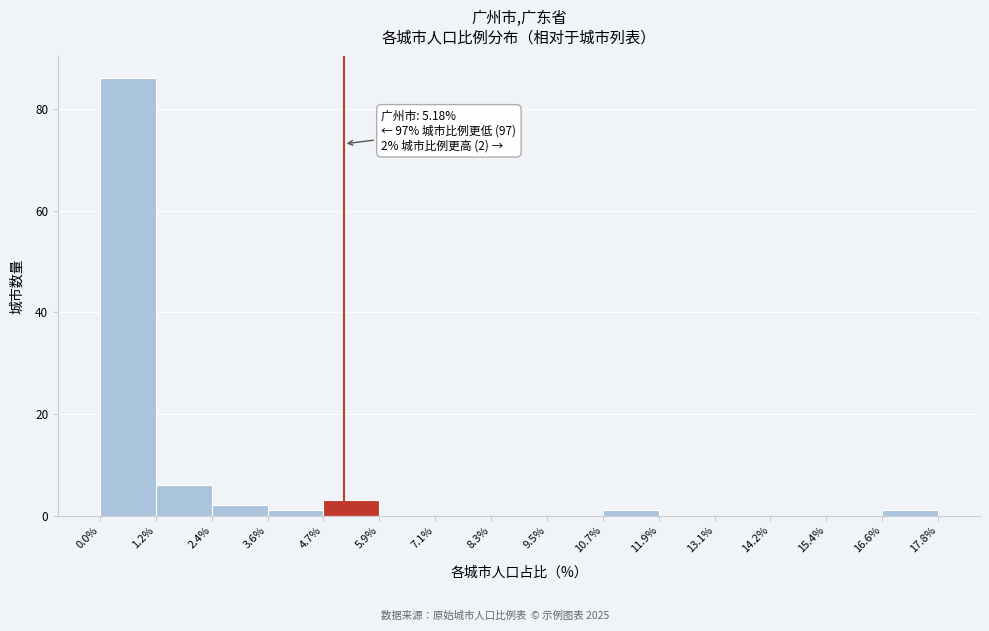

Over which range of the x-axis is the bar tallest?

0.0% to 1.2%